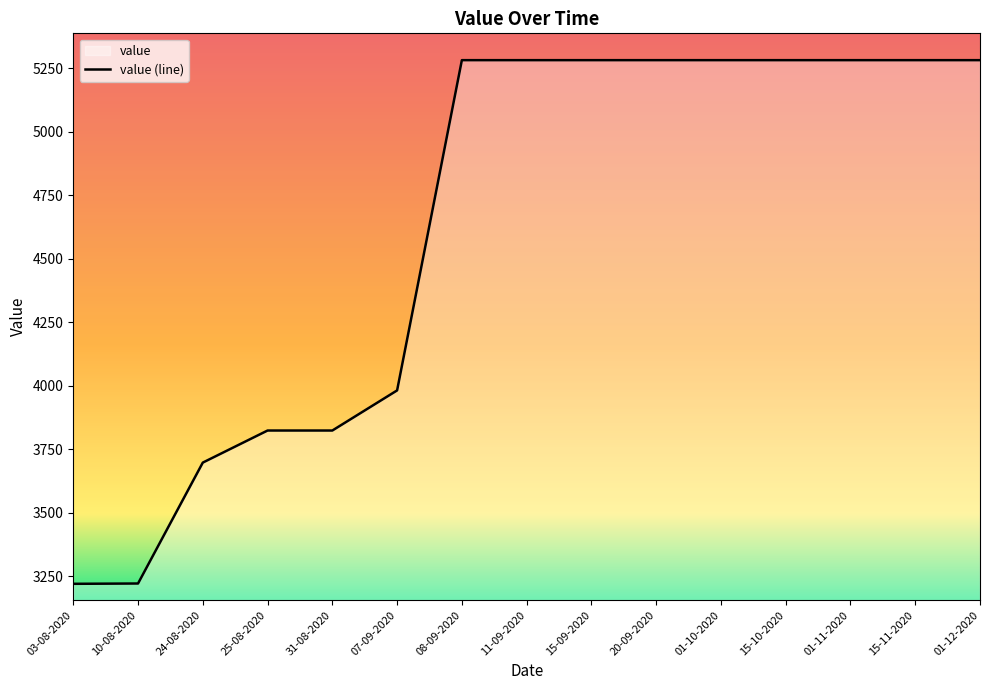

Approximately how many times larger is the value at 15-11-2020 compared to 01-10-2020?

1.0